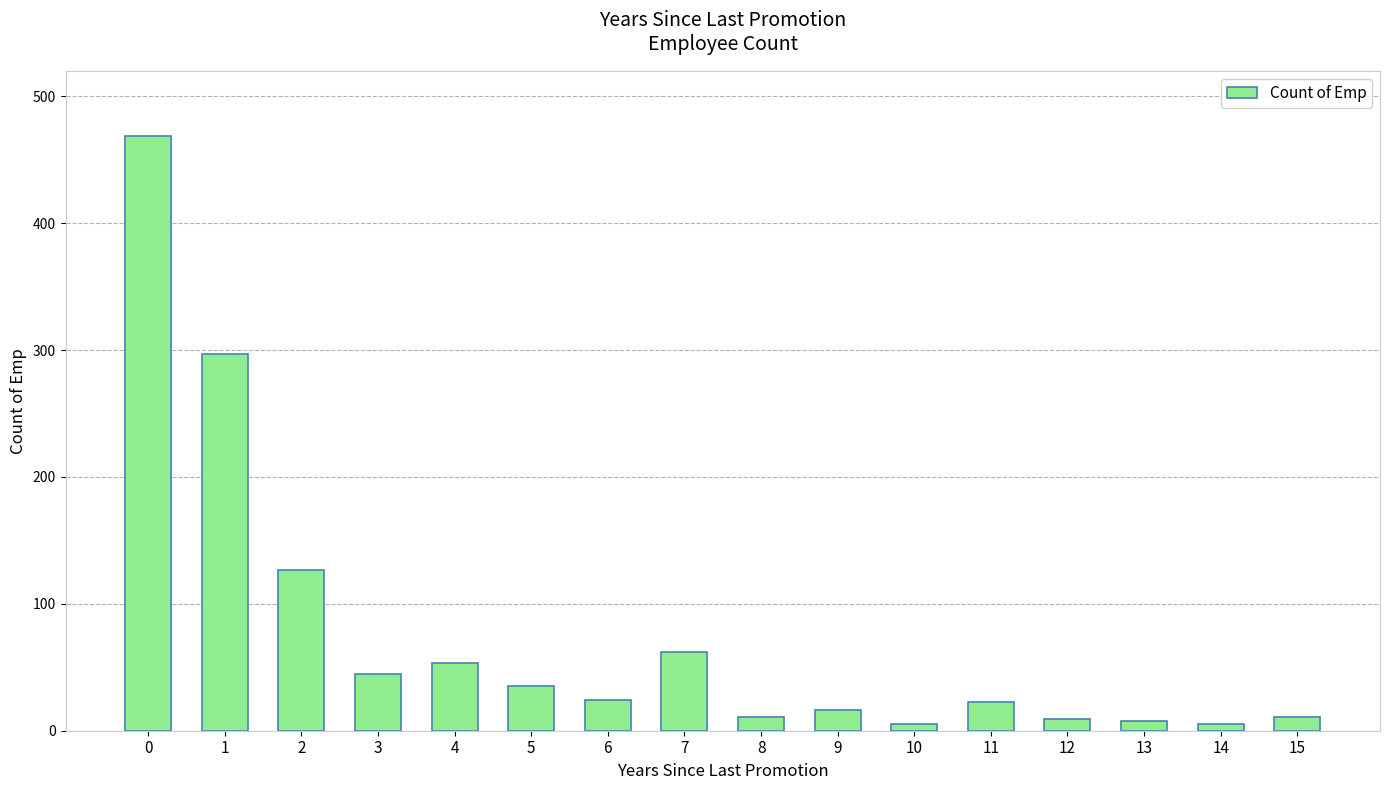

What is the difference between the maximum and minimum values?

464